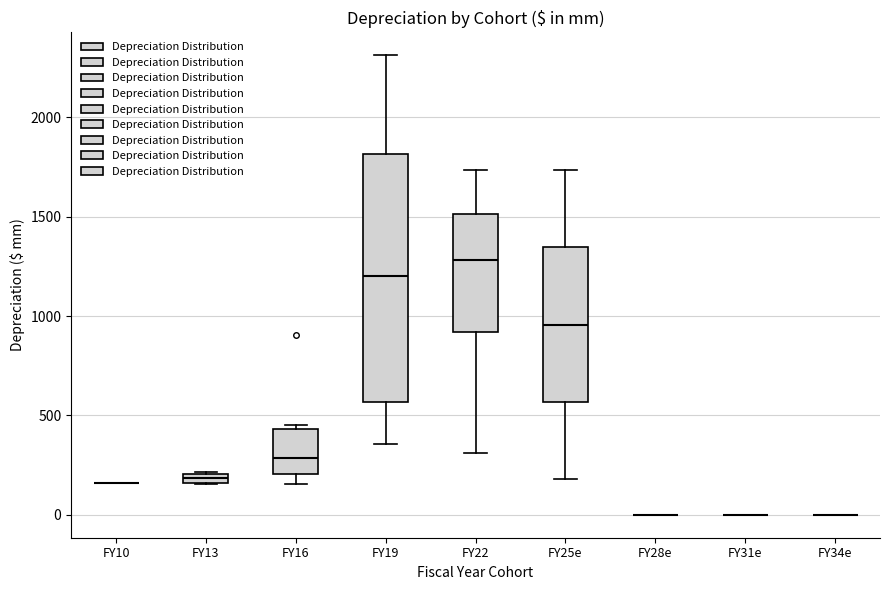

Where is the upper edge of the box for FY13 on the y-axis? The values are not printed on the chart, so give them approximately, as read against the axis.

200